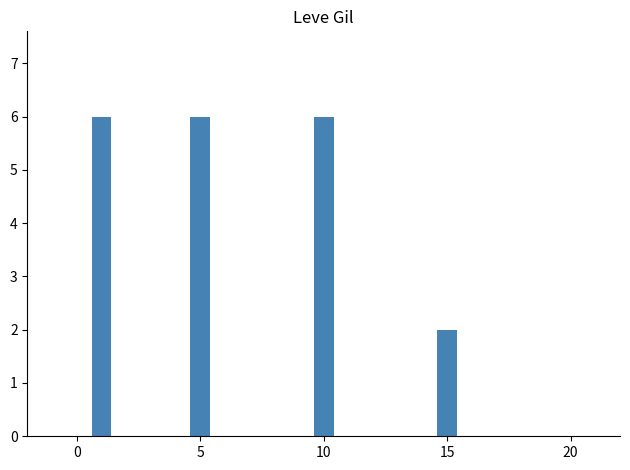

What is the value of the 3rd bar from the left?

6